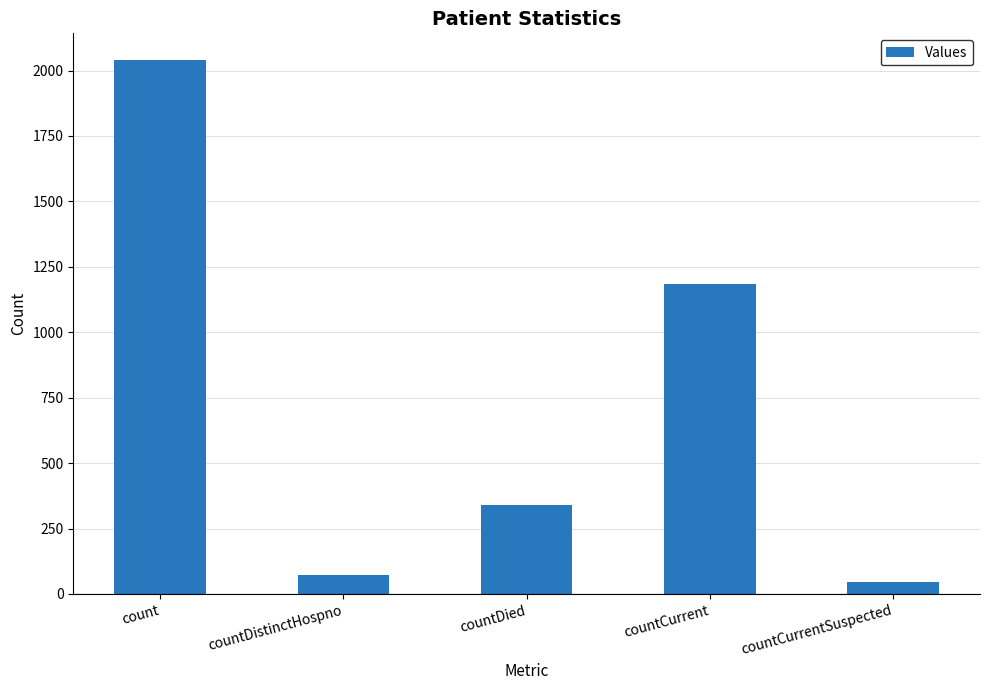

Reading left to right, list all the values displayed in this chart.

2040	74	340	1185	47